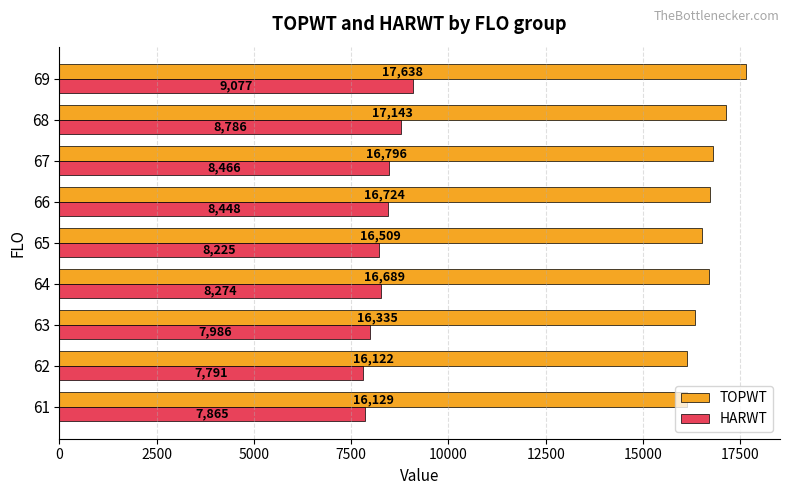

What is the sum of all HARWT values?

74919.0